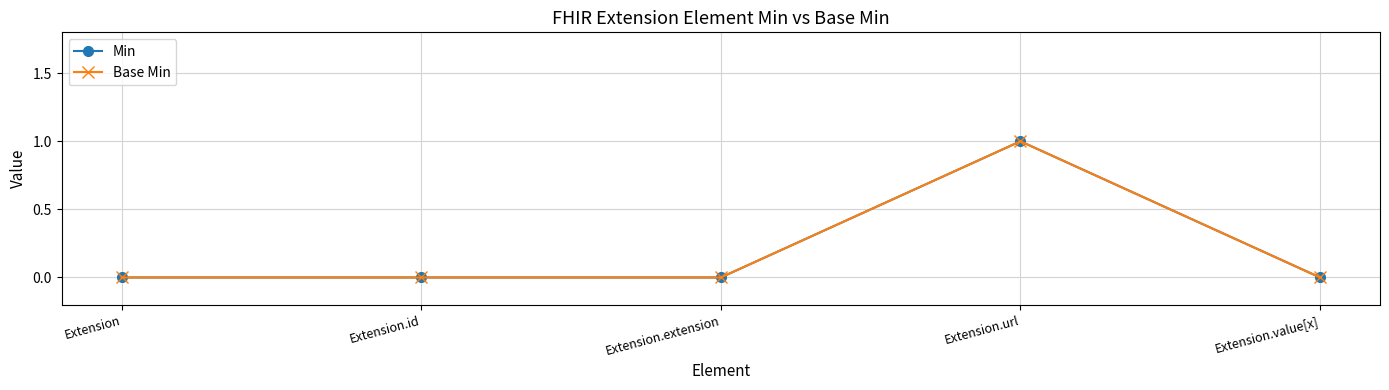

Does the chart display data point markers on the line(s)?

Yes